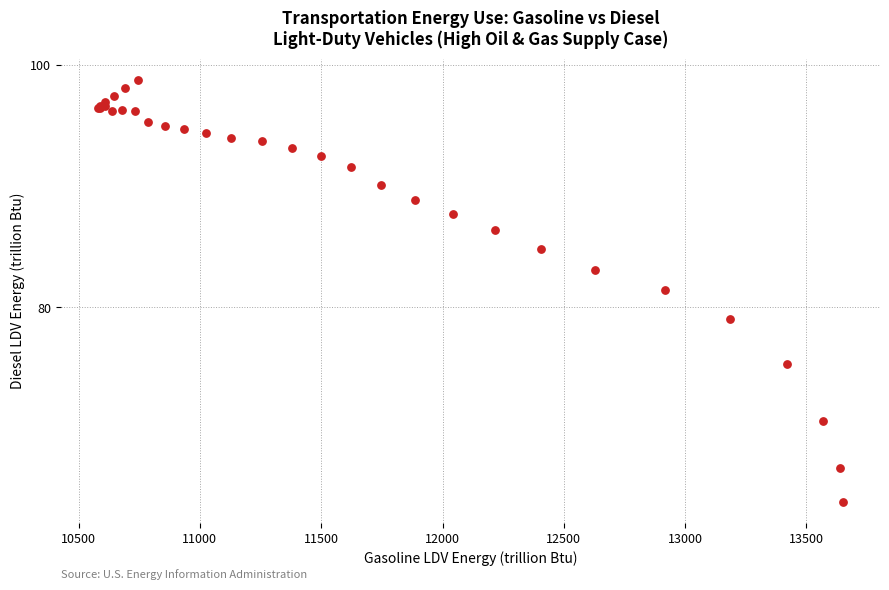

What Y value in the scatter plot is closest to 81?

81.4